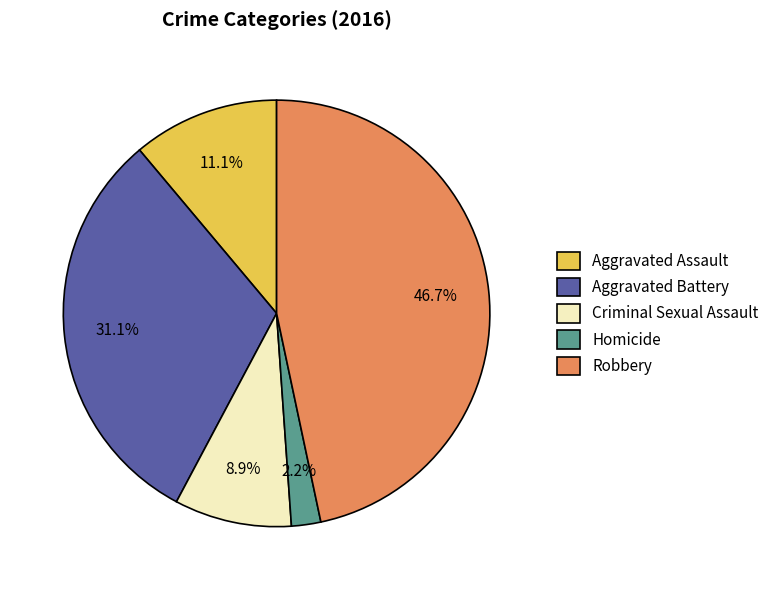

Is there a majority slice in this chart?

No